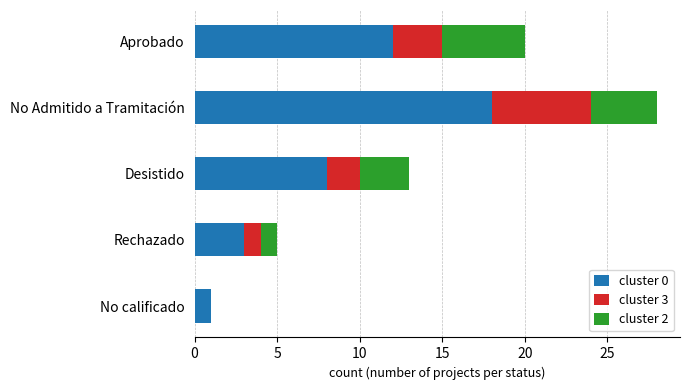

At which category is the sum across all series the highest?

No Admitido a Tramitación